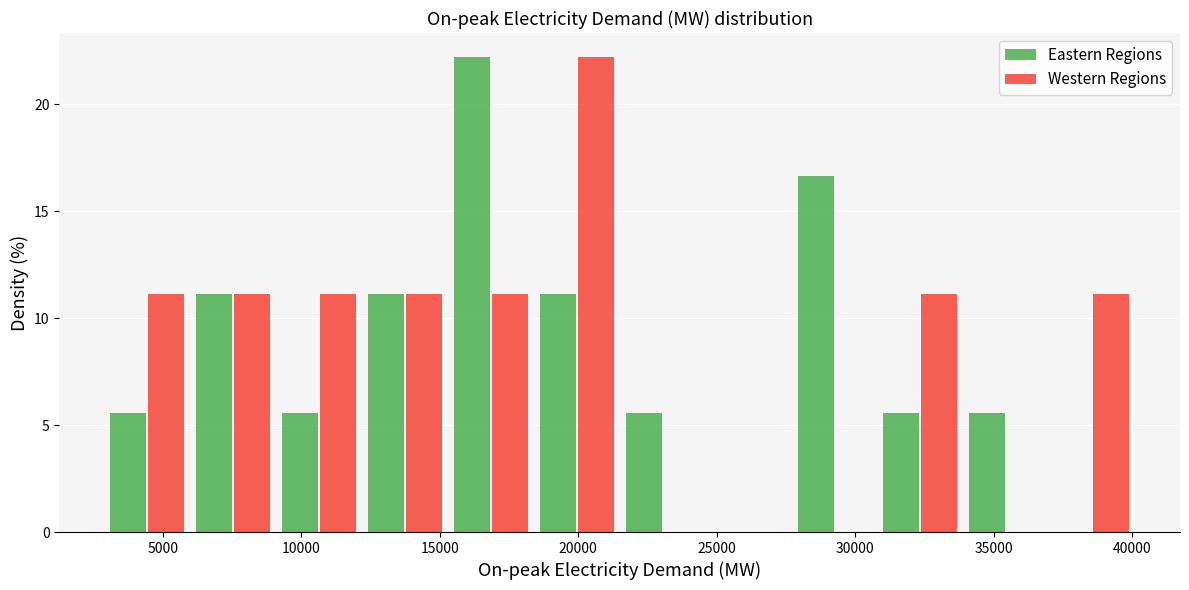

Reading left to right, transcribe this chart: for each range on the x-axis, give the height of each series' bar. Neither the bar edges nor the heights are printed on the chart, so give them approximately, as read against the axes.

3000 to 6000: Eastern Regions=5.5	Western Regions=11.0
6000 to 9000: Eastern Regions=11.0	Western Regions=11.0
9000 to 12000: Eastern Regions=5.5	Western Regions=11.0
12000 to 15500: Eastern Regions=11.0	Western Regions=11.0
15500 to 18500: Eastern Regions=22.0	Western Regions=11.0
18500 to 21500: Eastern Regions=11.0	Western Regions=22.0
21500 to 24500: Eastern Regions=5.5	Western Regions=0
24500 to 27500: Eastern Regions=0	Western Regions=0
27500 to 31000: Eastern Regions=16.5	Western Regions=0
31000 to 34000: Eastern Regions=5.5	Western Regions=11.0
34000 to 37000: Eastern Regions=5.5	Western Regions=0
37000 to 40000: Eastern Regions=0	Western Regions=11.0